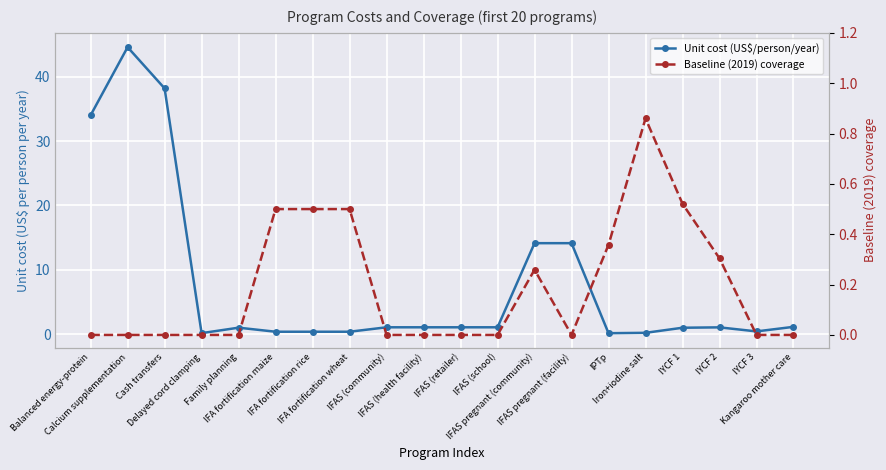

Where is the first local maximum for Unit cost (US$/person/year)?

Calcium supplementation